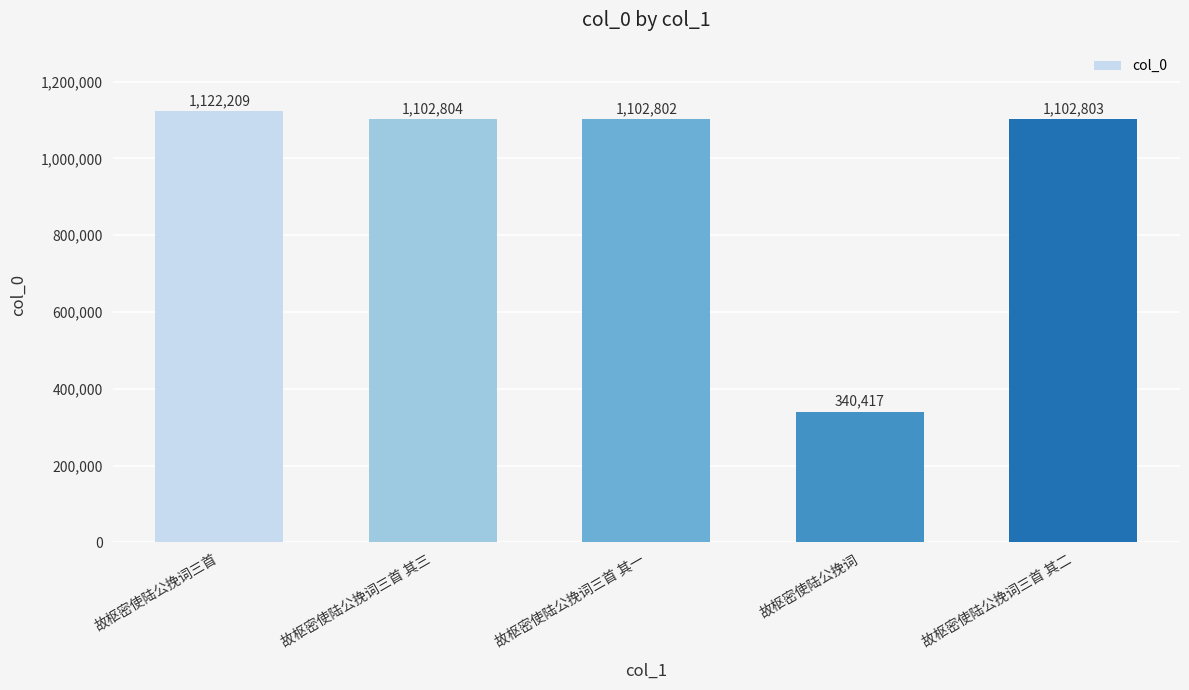

What position from the right is 故枢密使陆公挽词三首 其一?

3